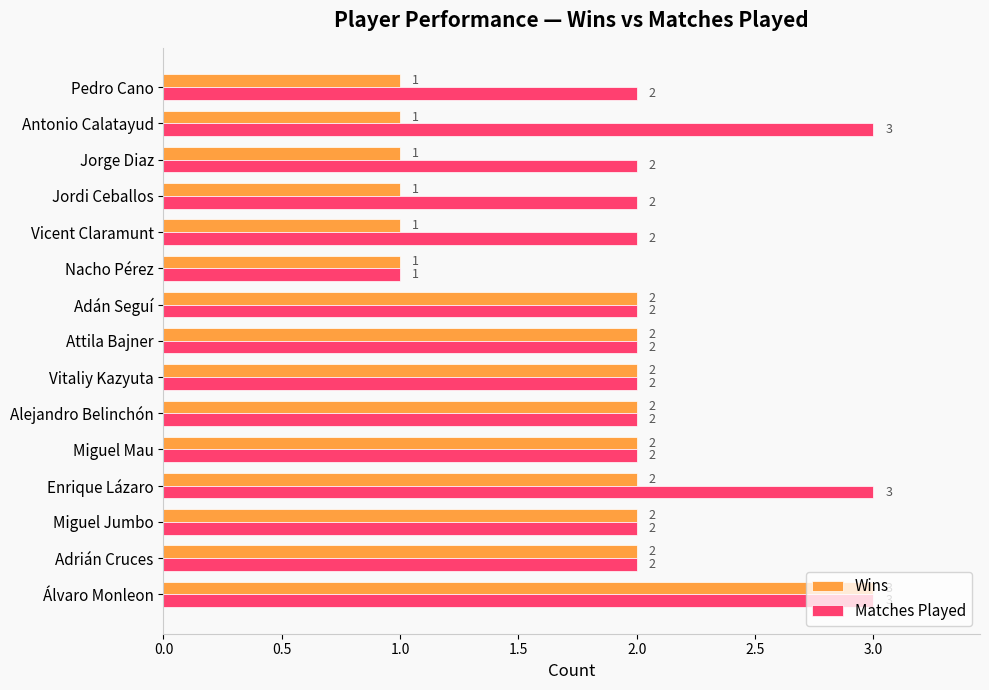

How many Wins values are between 1 and 2?

14